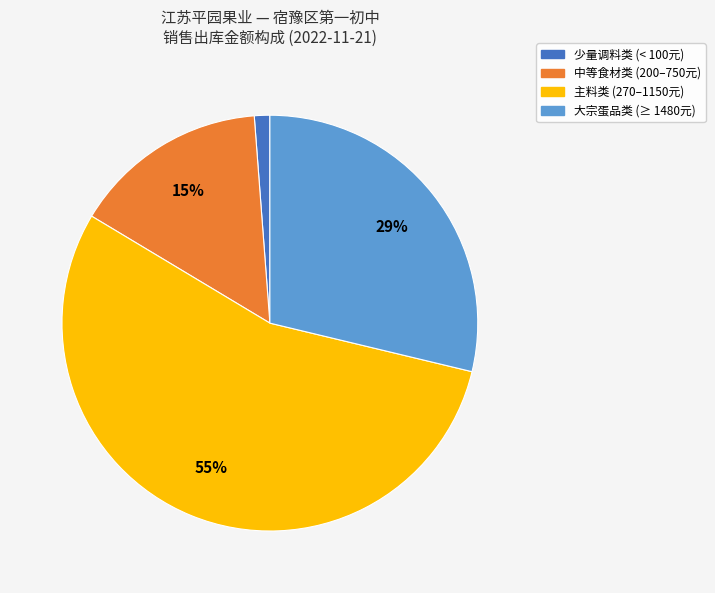

Is there a majority slice in this chart?

Yes